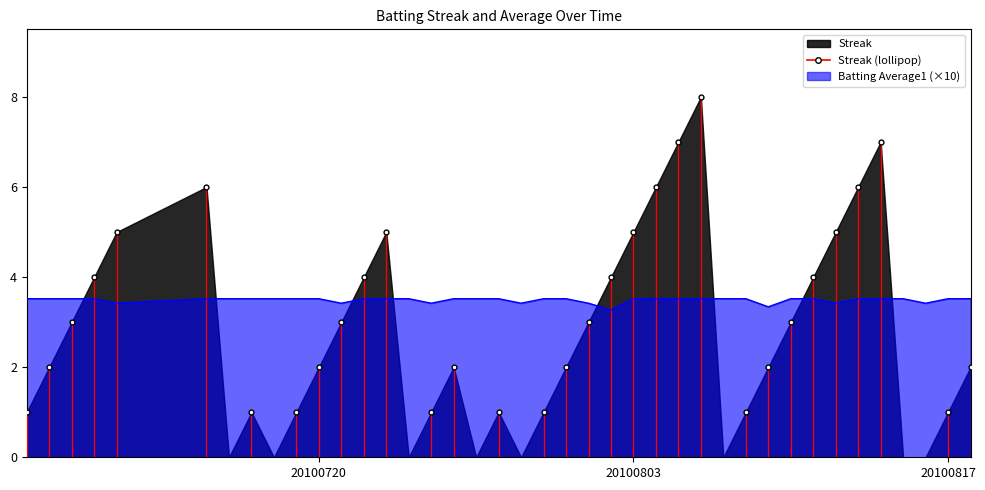

What is the difference between the maximum and minimum values in the Streak series?

8.0